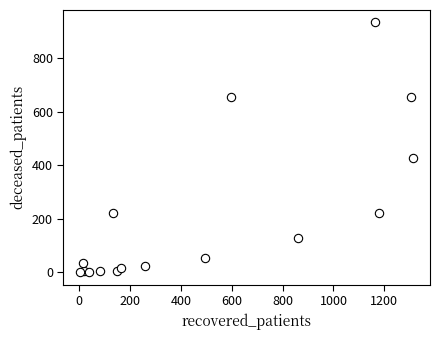

What Y value in the scatter plot is closest to 466?

427